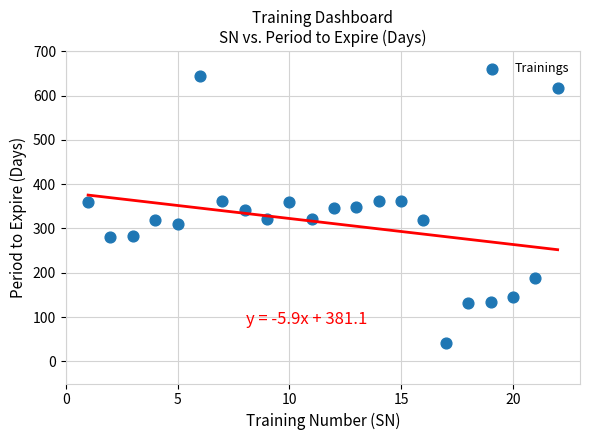

What is the range of Y values (max minus min)?

603